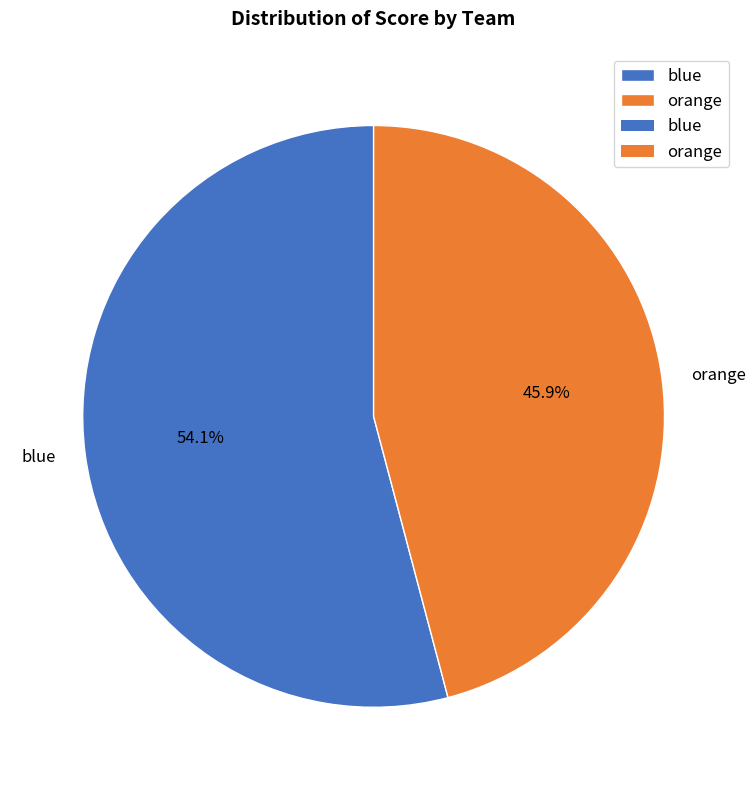

Which category accounts for the majority?

blue